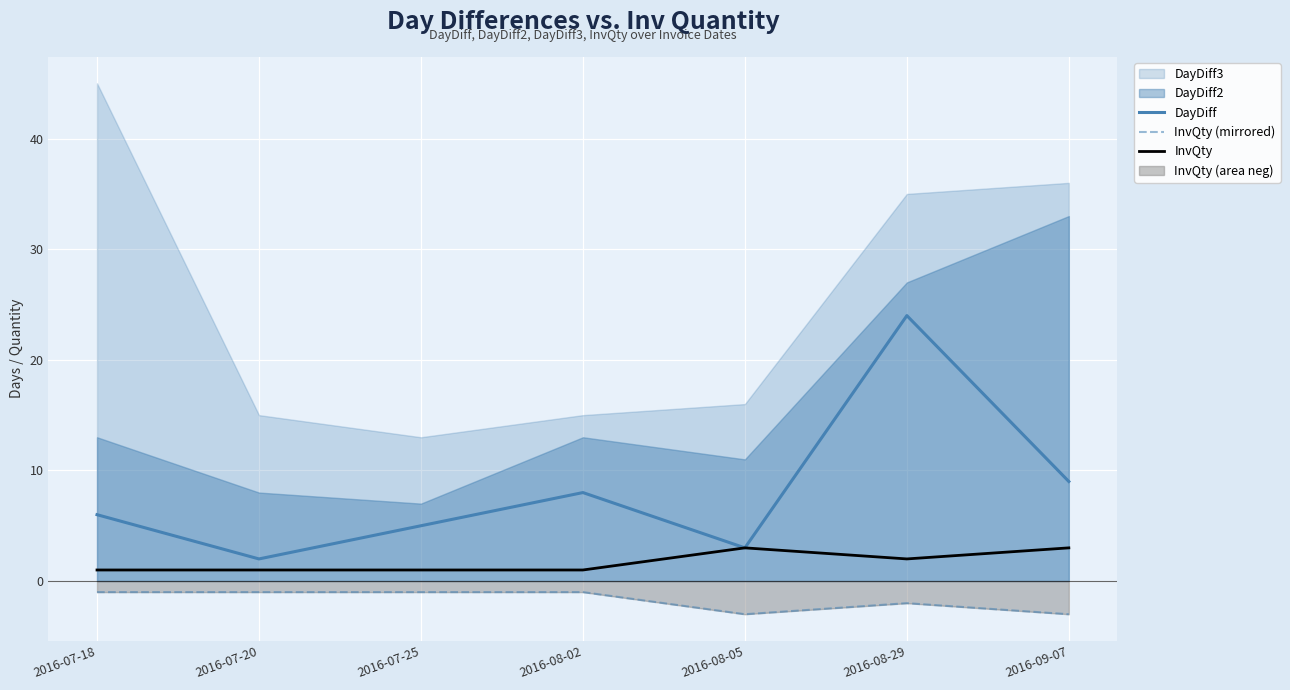

True or false: InvQty (mirrored) has a value of -1 at 2016-07-25.

True